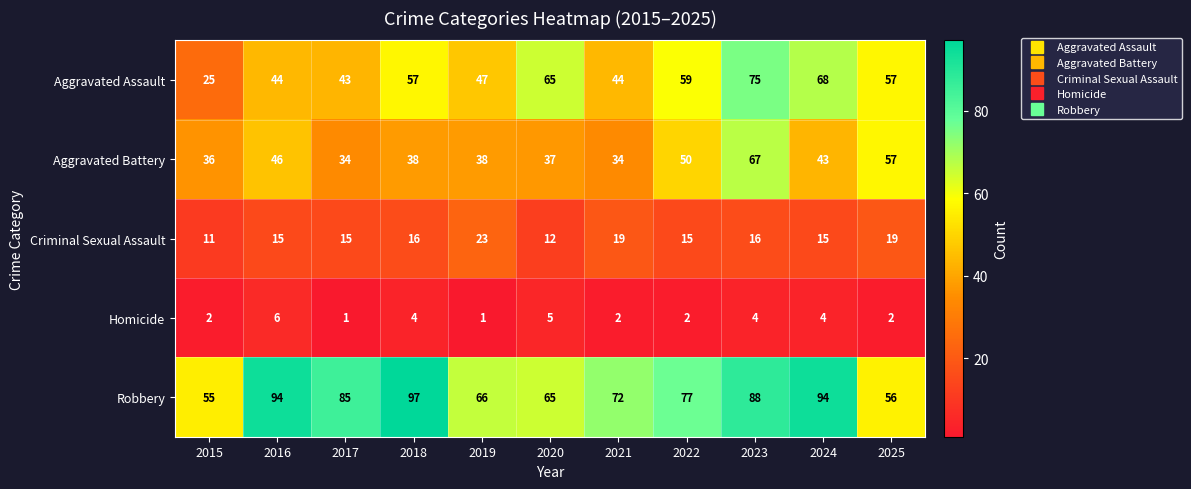

Which category has the lowest value in the Aggravated Assault series?

2015